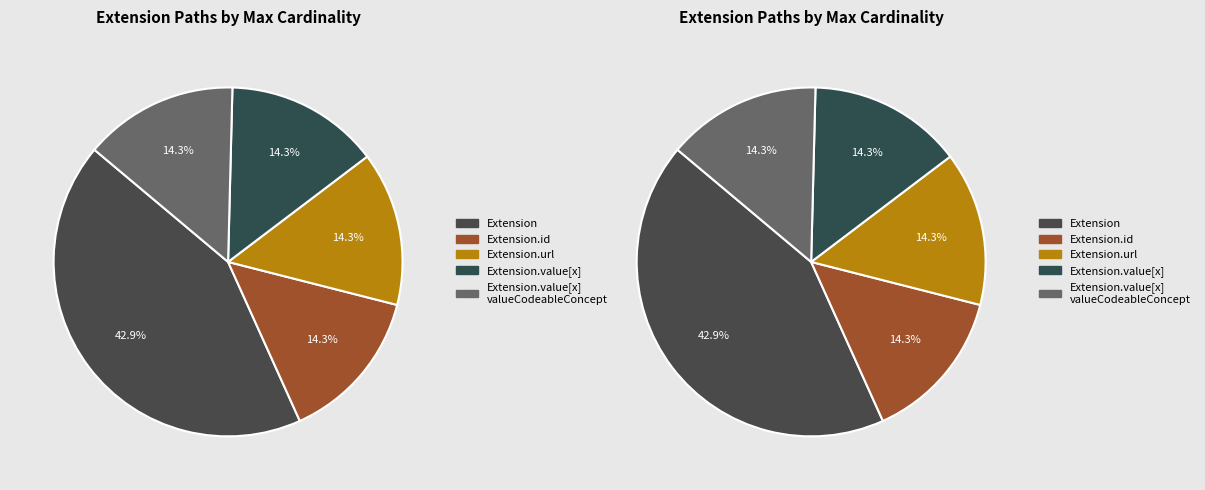

Is it true that Extension.extension is 12% of the pie?

False